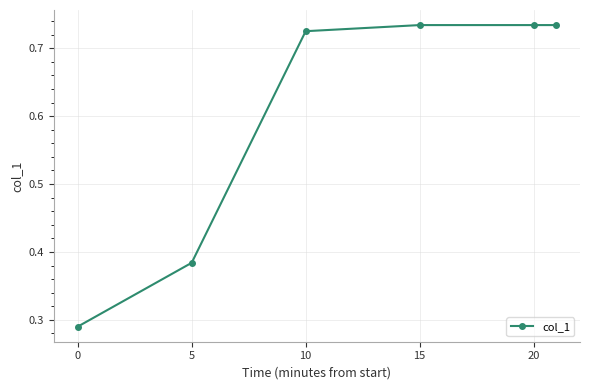

How many lines are shown in the chart?

1